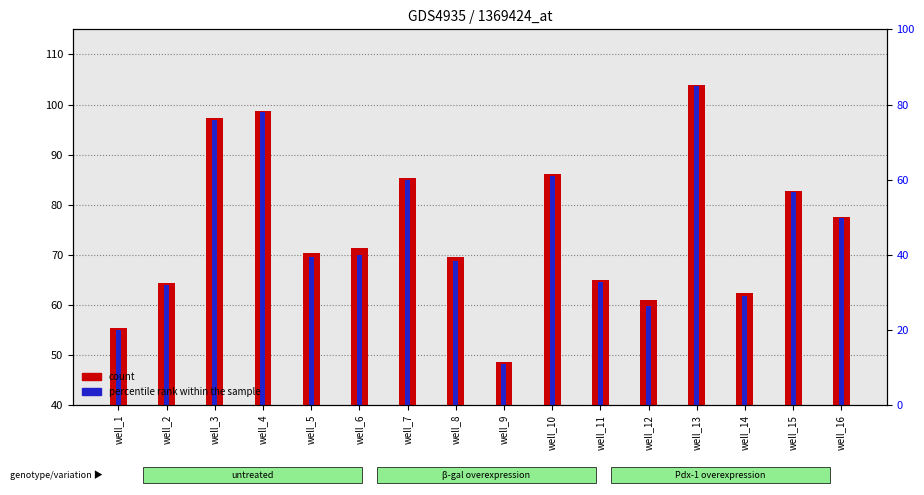

What are all the series names shown in the legend?

count, percentile rank within the sample